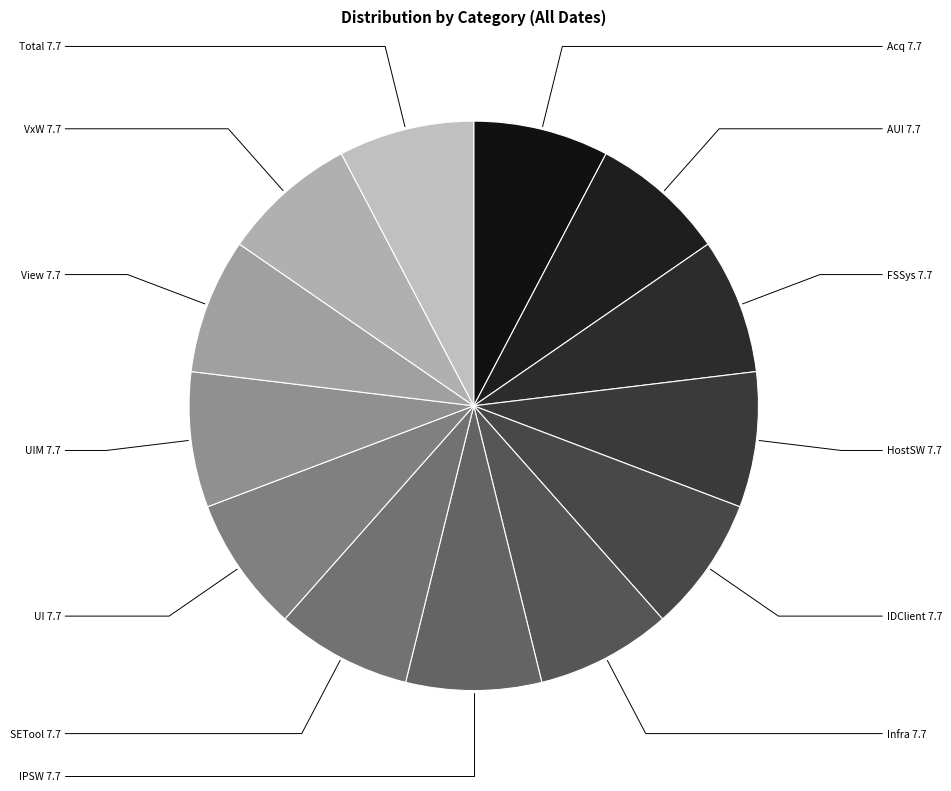

Does UIM represent more than half of the total?

No